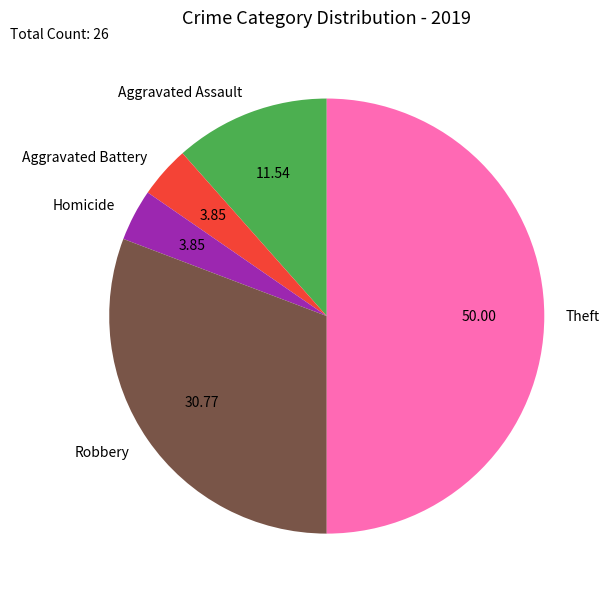

Is it true that Robbery is 19% of the pie?

False